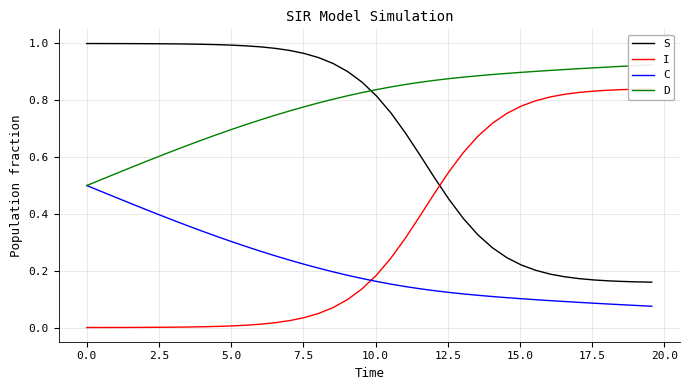

True or false: C and S intersect in this chart.

False